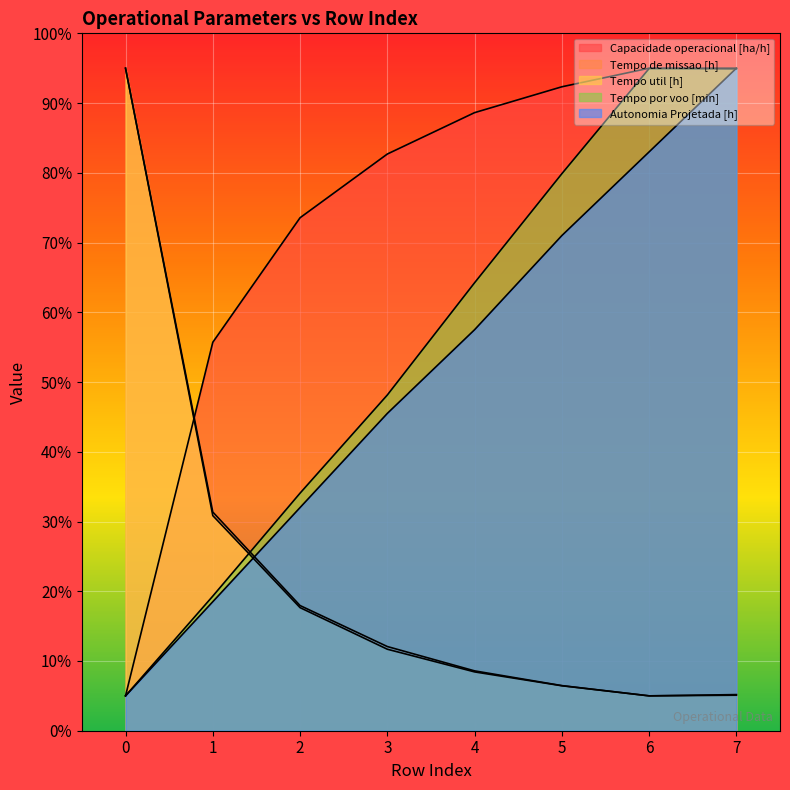

How many categories are shown in the chart?

8